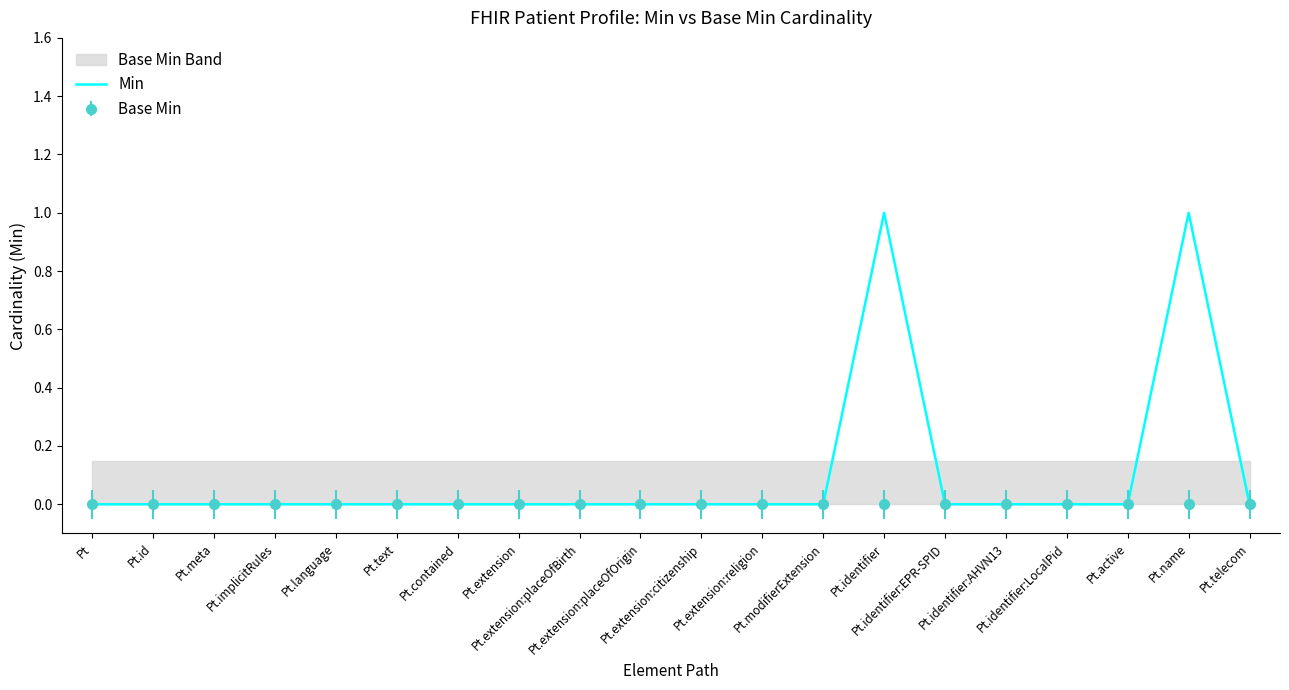

Rank the categories by value from lowest to highest.

Pt, Pt.id, Pt.meta, Pt.implicitRules, Pt.language, Pt.text, Pt.contained, Pt.extension, Pt.extension:placeOfBirth, Pt.extension:placeOfOrigin, Pt.extension:citizenship, Pt.extension:religion, Pt.modifierExtension, Pt.identifier:EPR-SPID, Pt.identifier:AHVN13, Pt.identifier:LocalPid, Pt.active, Pt.telecom, Pt.identifier, Pt.name